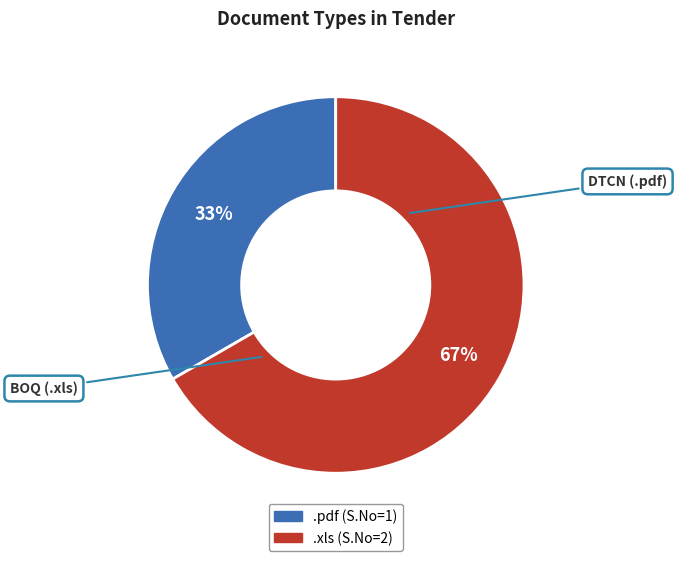

How many segments does this pie chart have?

2